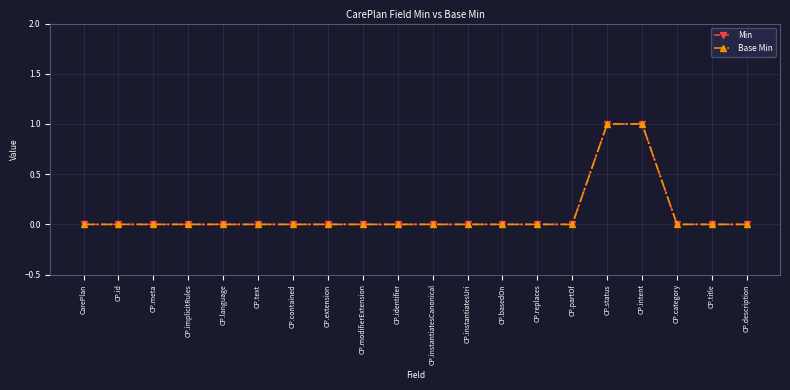

What is the highest value of the Base Min series?

1